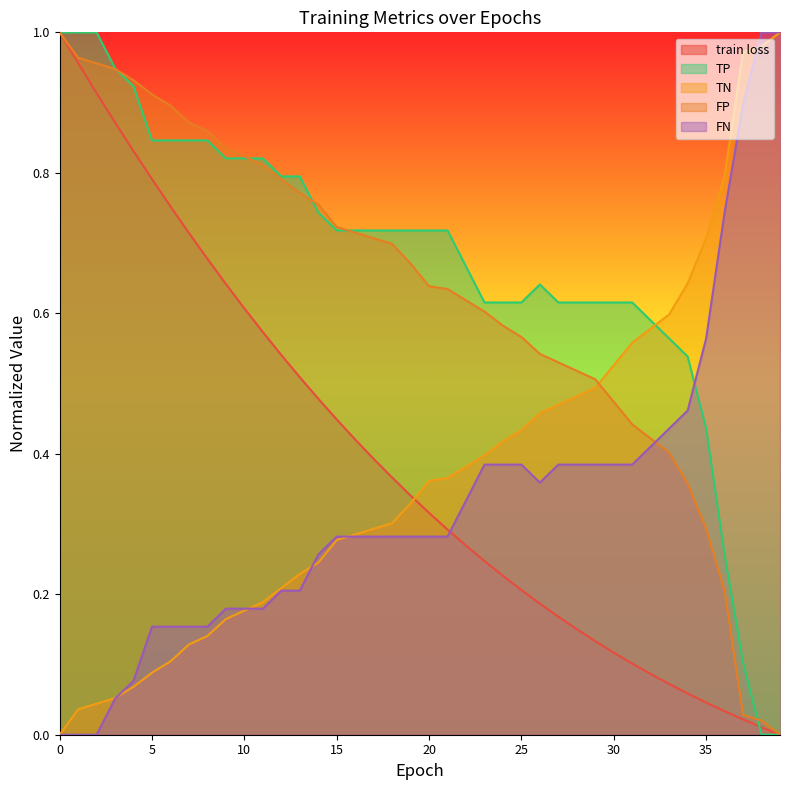

What is the maximum value shown in the chart?

1.0